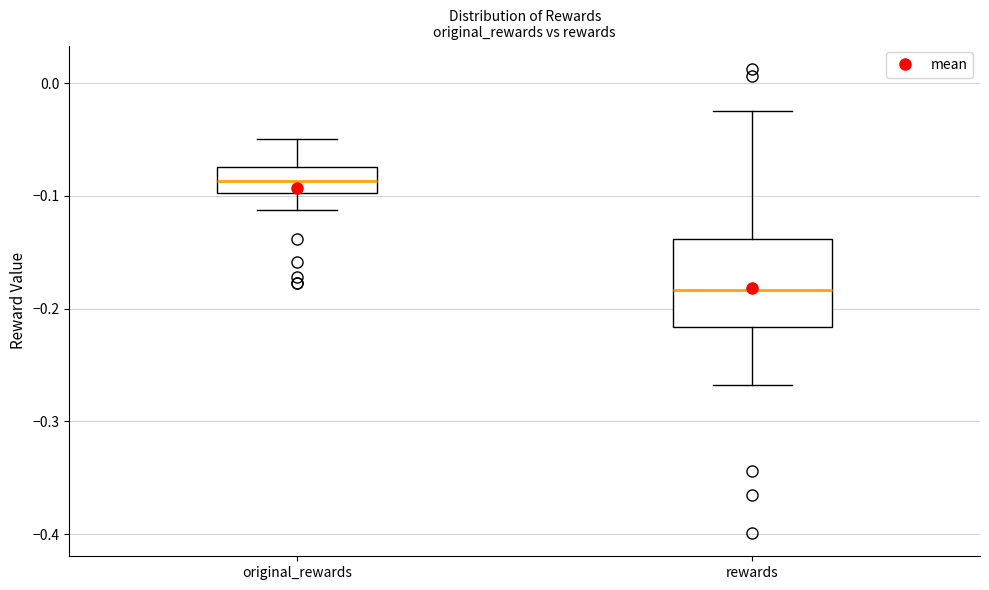

Reading left to right, transcribe this box plot: for each box, give where its median line is, the range the box spans, and where its two whiskers end, as read against the y-axis. The values are not printed on the chart, so give them approximately, as read against the axis.

original_rewards: median -0.09, box -0.10 to -0.07, whiskers -0.11 to -0.05
rewards: median -0.18, box -0.22 to -0.14, whiskers -0.27 to -0.02